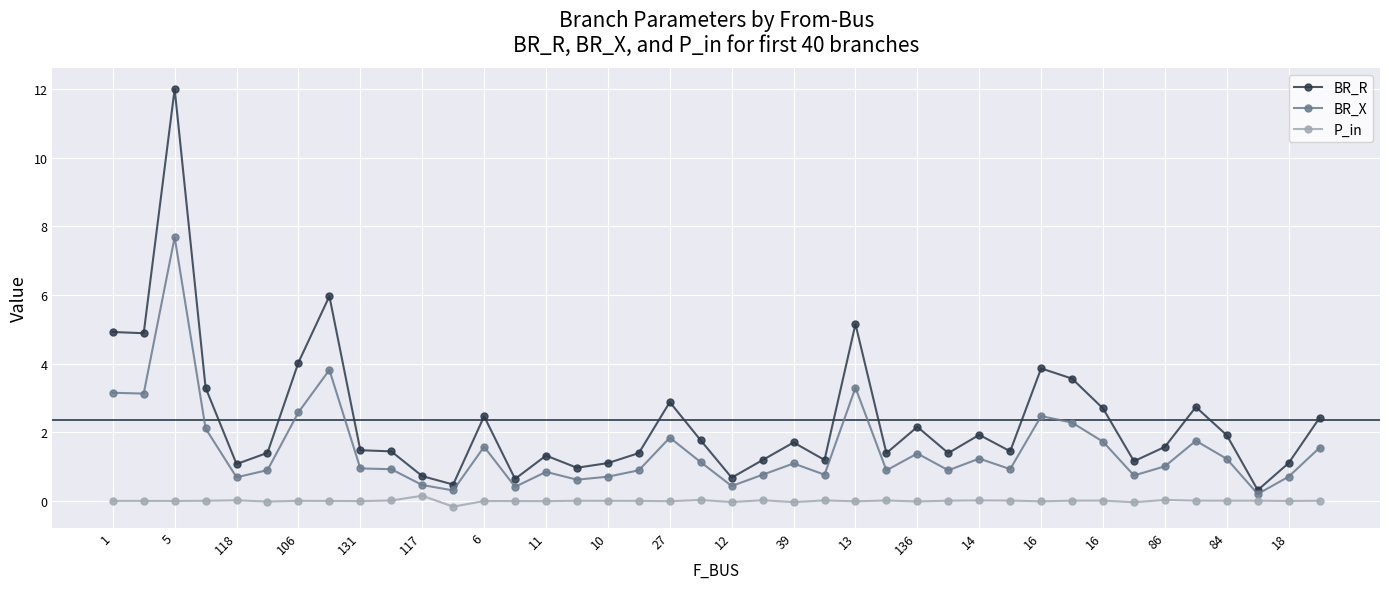

Rank the series by their average value, from highest to lowest.

BR_R, BR_X, P_in